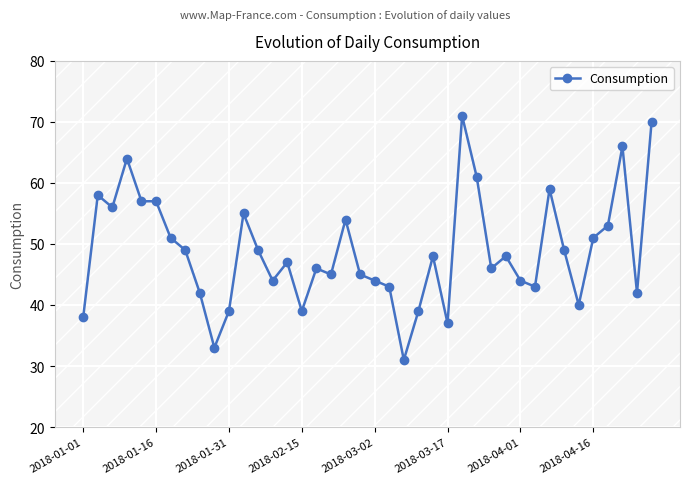

What is the difference between the second highest and second lowest values?

37